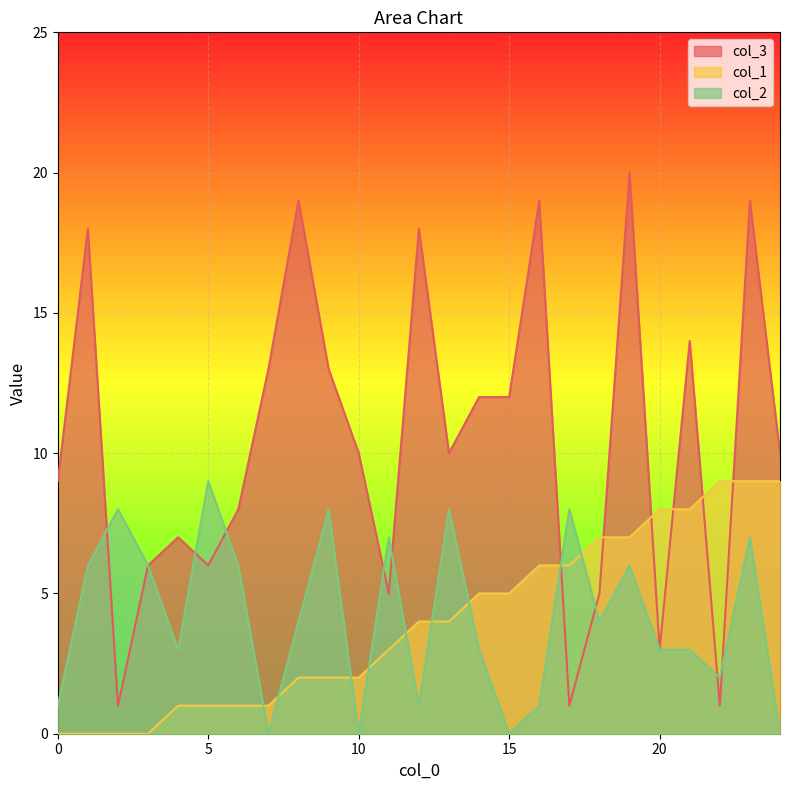

The value of col_1 at 7 is 1. True or false?

False